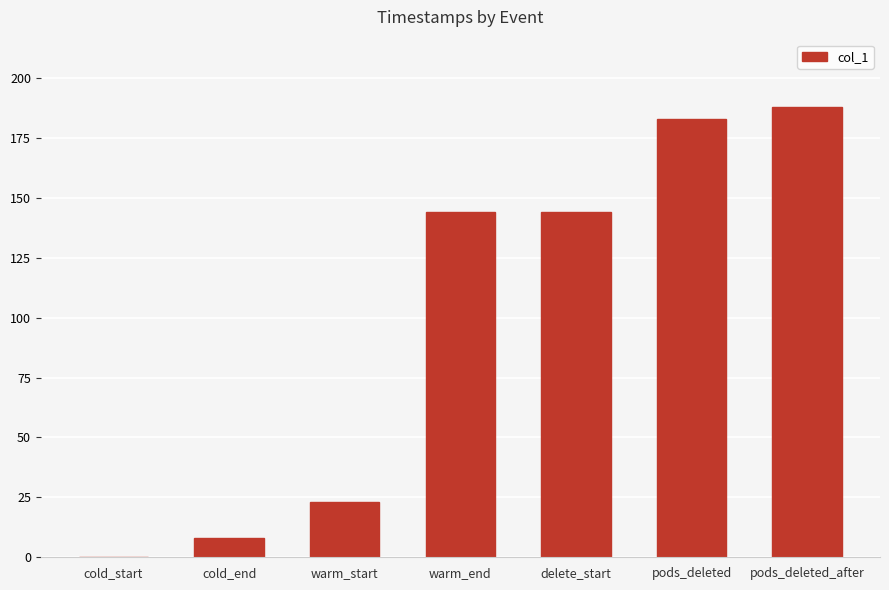

Which category has the highest value across all series?

pods_deleted_after